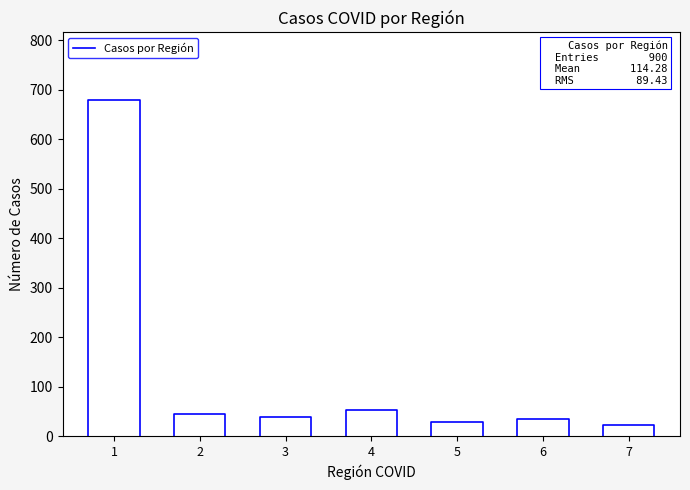

Does the chart display data point markers on the line(s)?

No